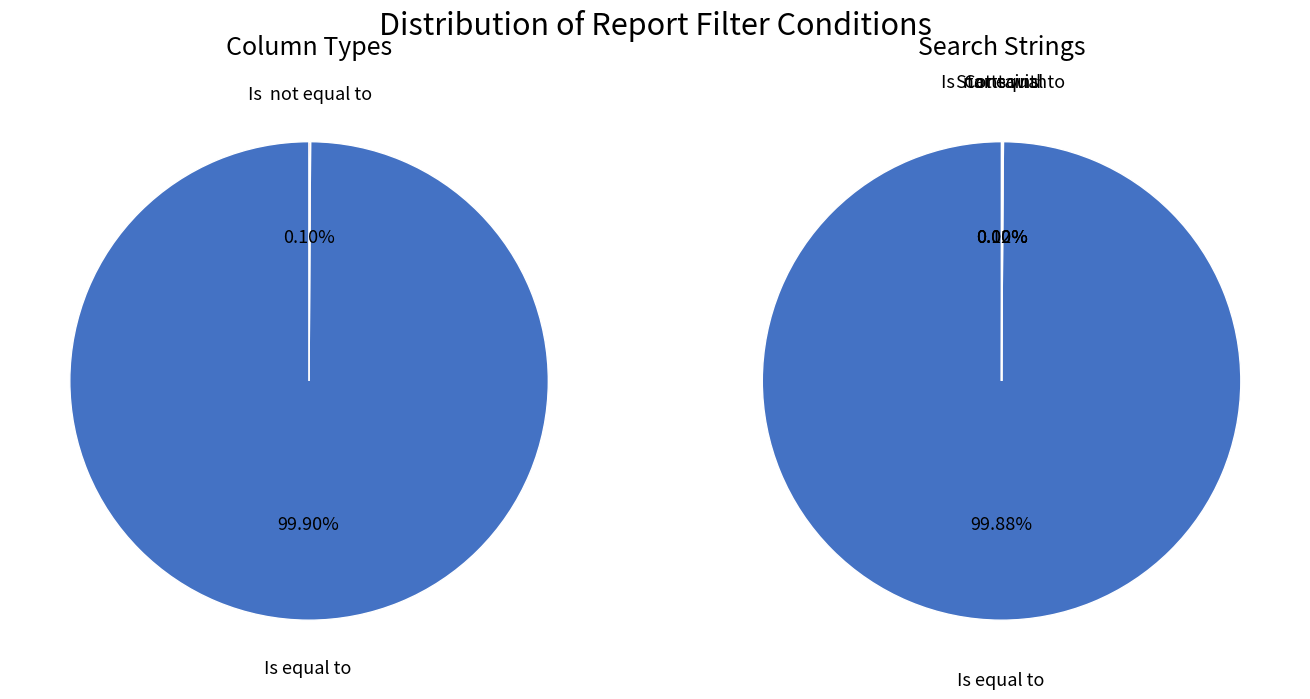

Is there a majority slice in this chart?

Yes